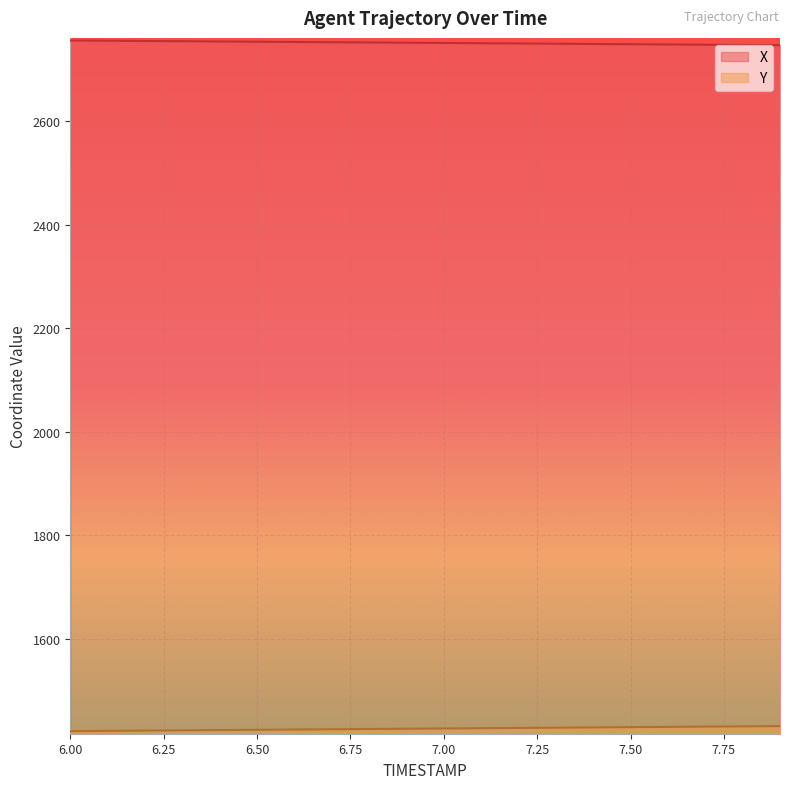

Read the Y value at 6.2.

1422.4